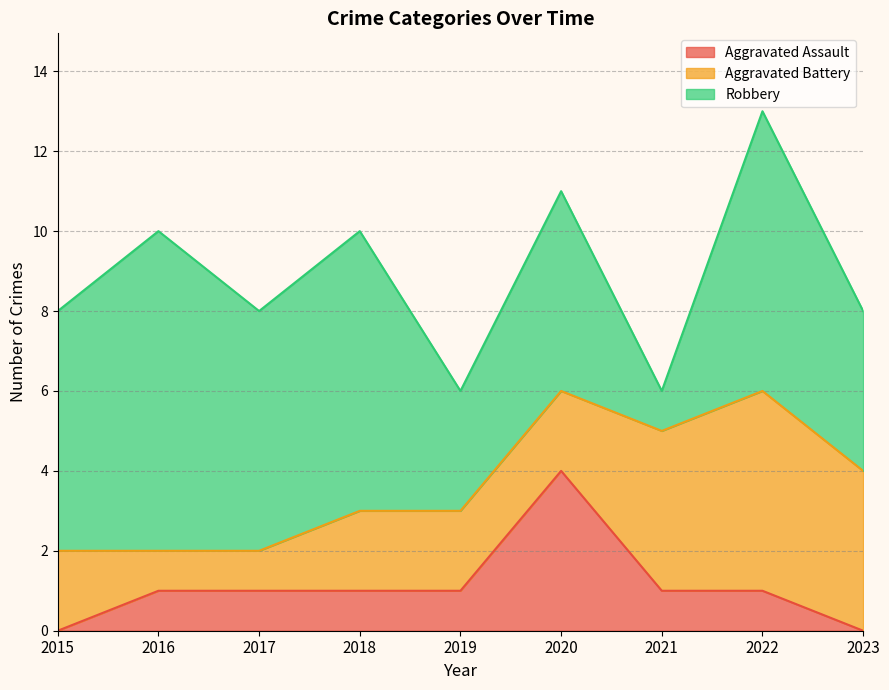

True or false: Aggravated Battery has more than 2 interior local peaks.

False